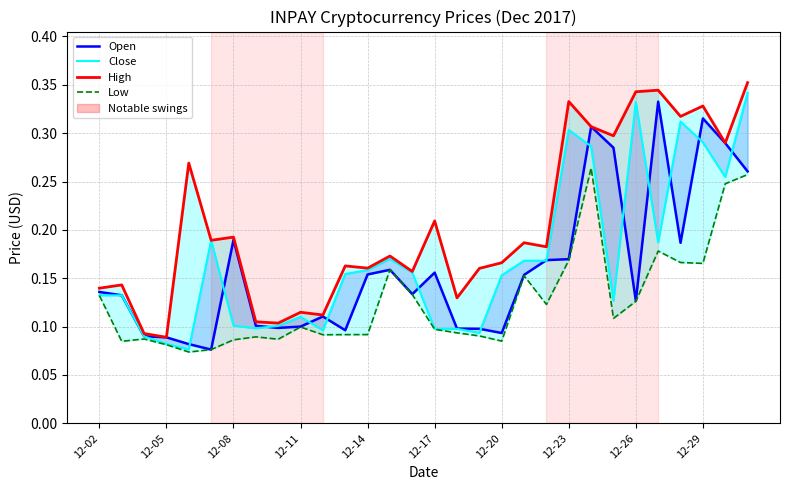

What is the difference between the second highest and minimum values in the Close series?

0.3